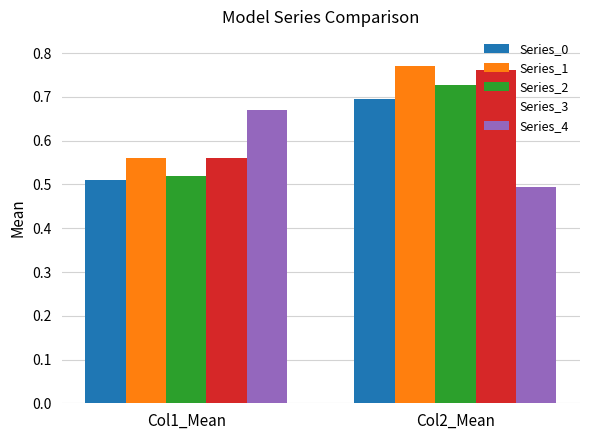

Which category has the lowest value across all series?

Col2_Mean